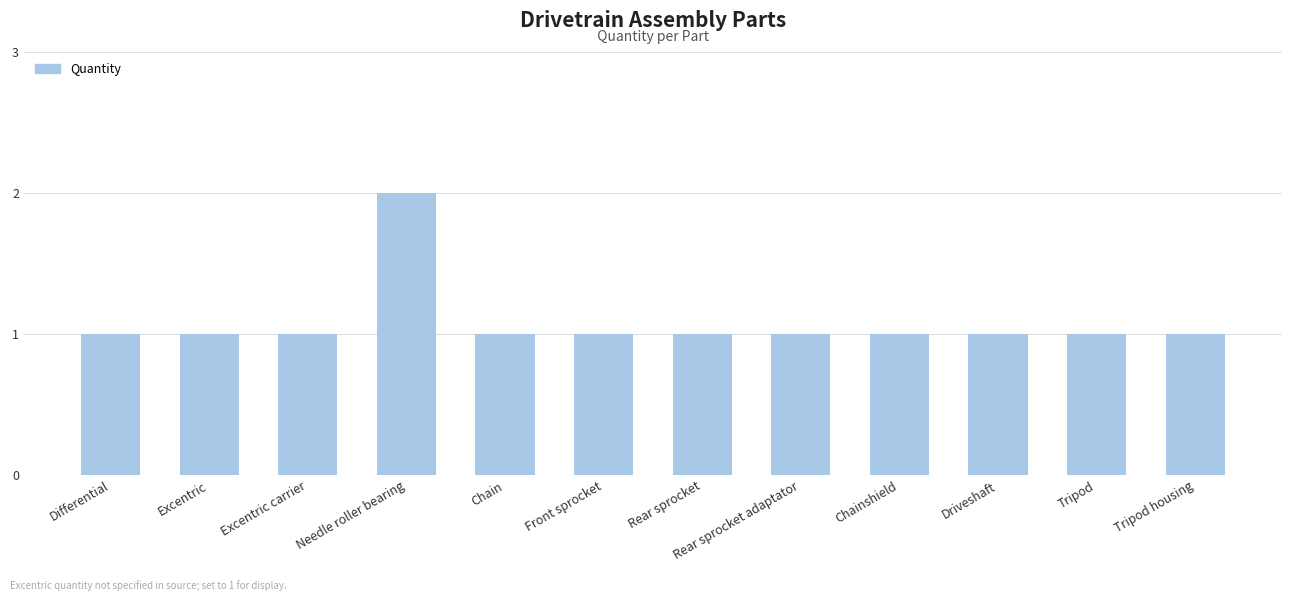

Is it true that the value at Tripod is 2?

False